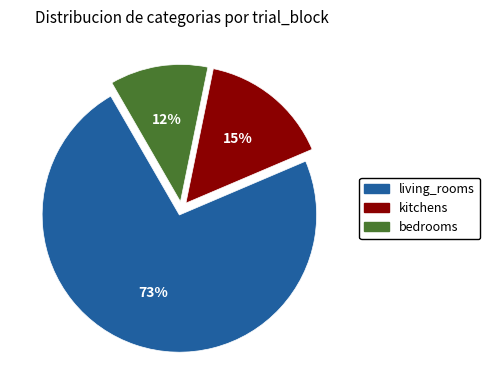

Combined, do living_rooms and bedrooms account for over 50%?

Yes